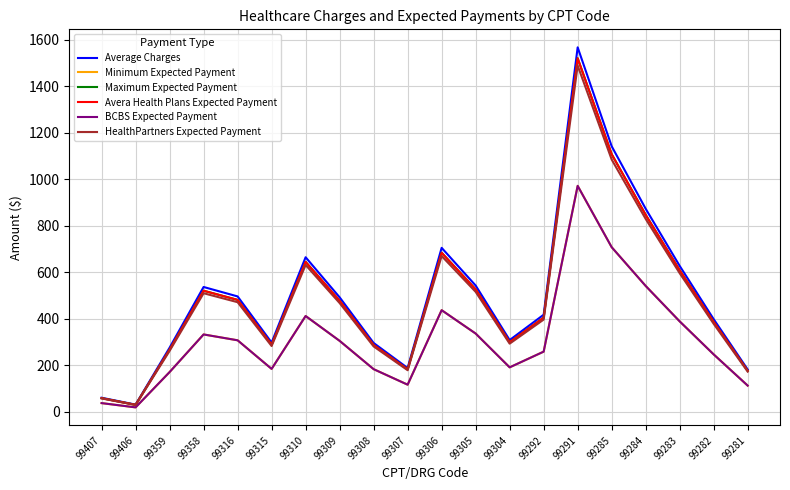

Is this an area chart (filled region under the line)?

No